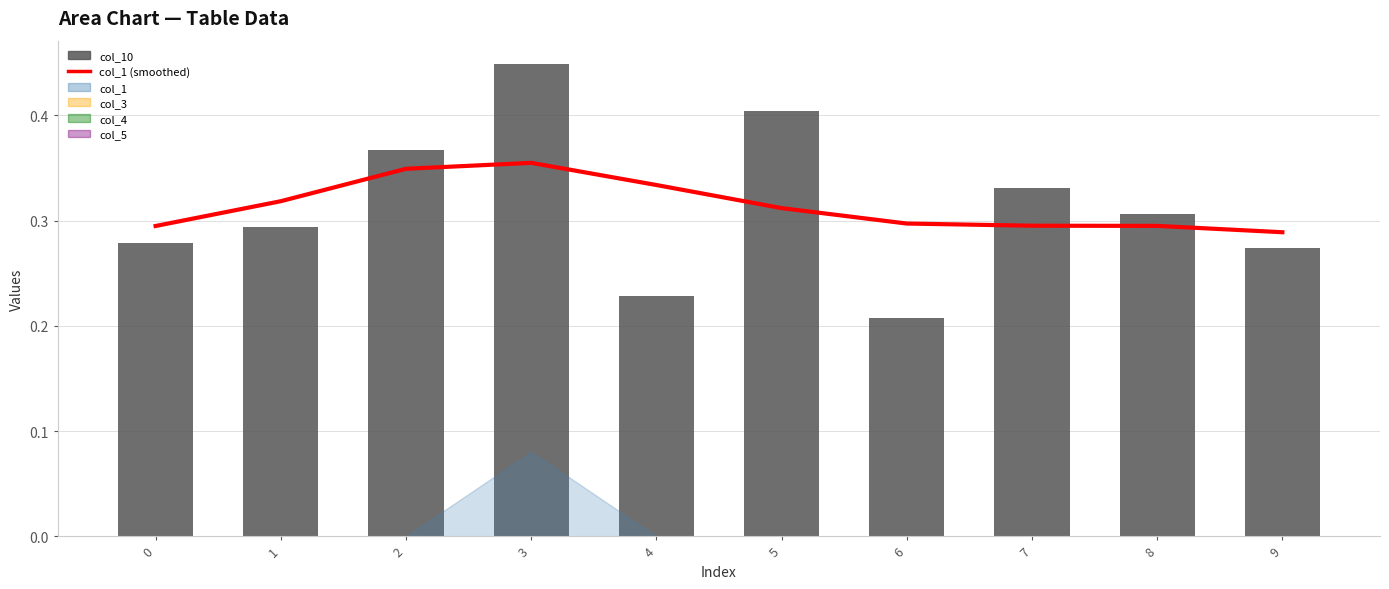

What is the minimum value for col_1 (smoothed)?

0.3